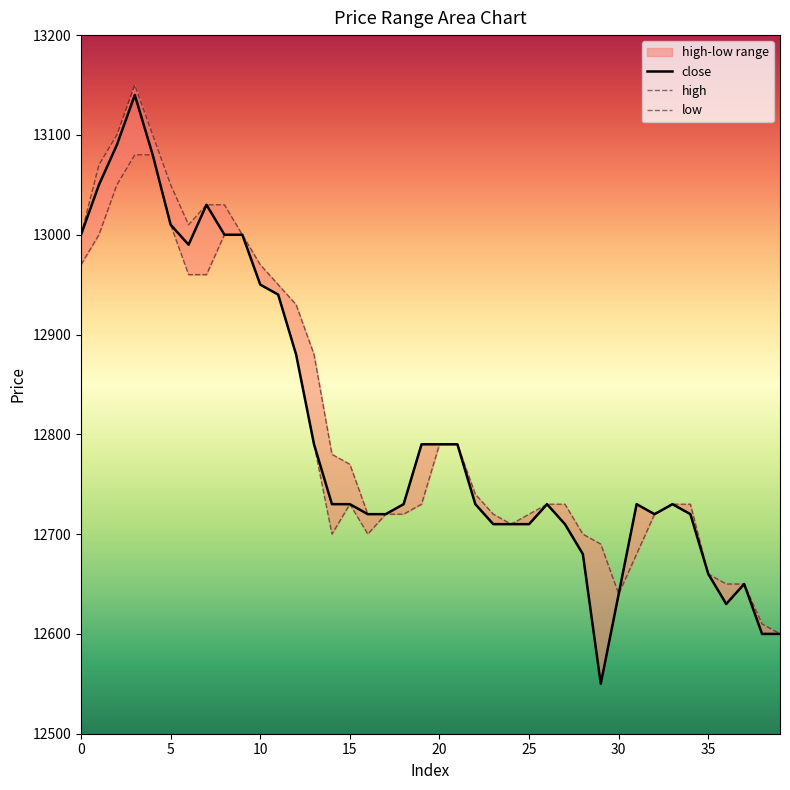

The value of high at 24 is 17838. True or false?

False